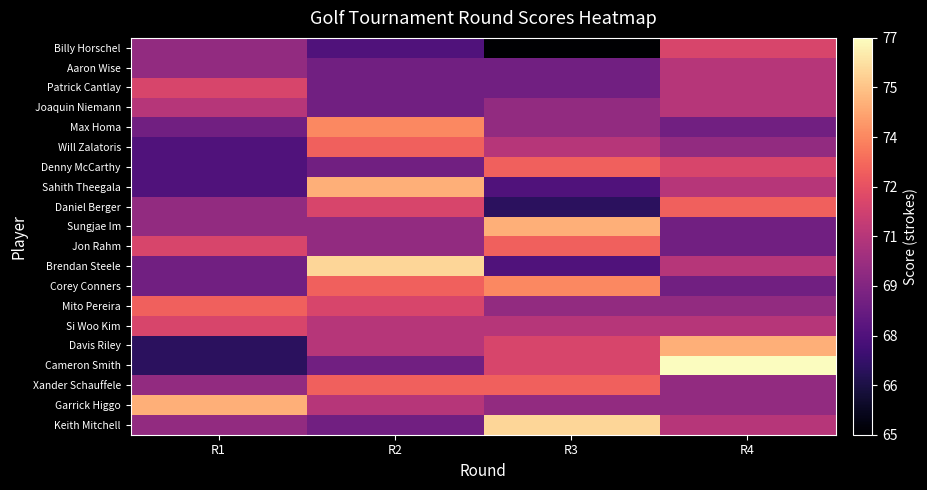

What is the total value across all series at R2?

1423